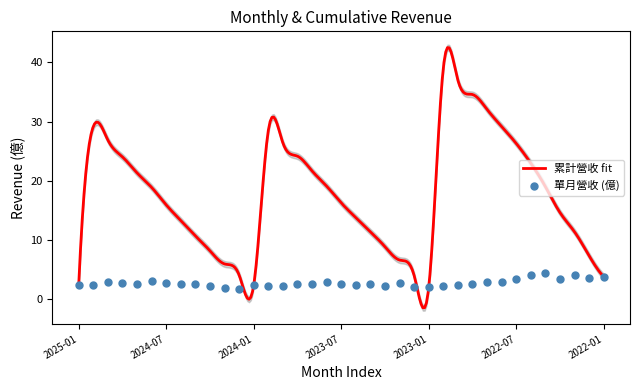

Approximately how many times larger is the value at 2024-07 compared to 2024-06?

1.0